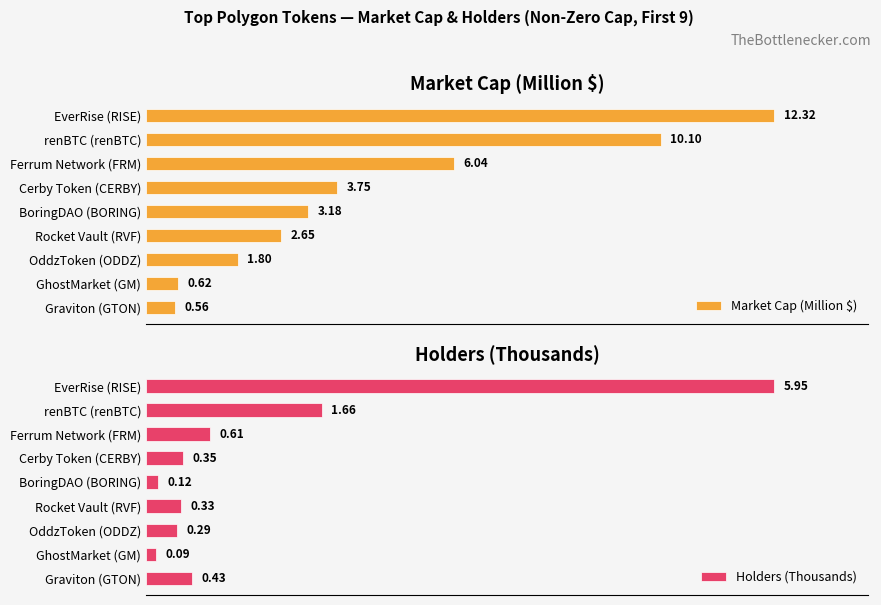

Does the chart contain stacked bars?

No